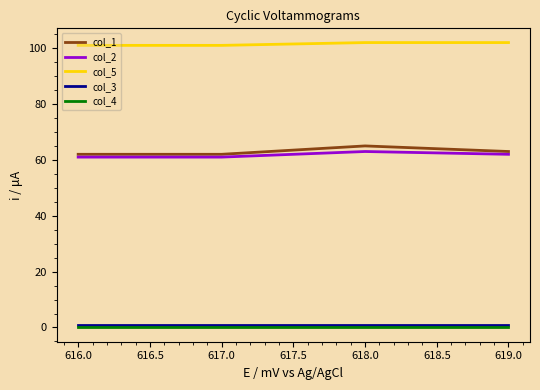

What position from the left is 616.0?

1